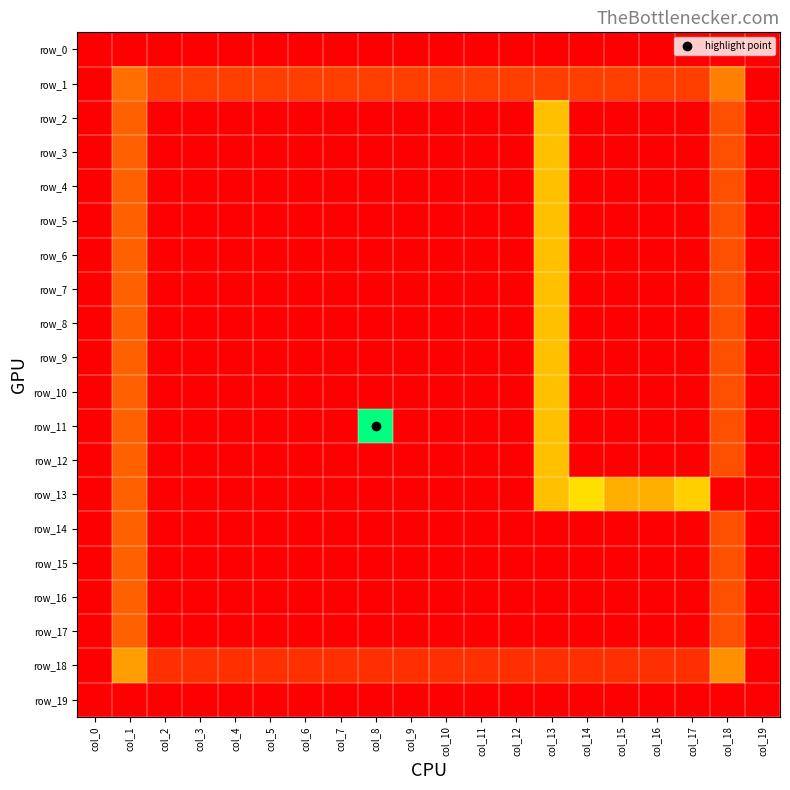

What is the difference between the maximum and second lowest values in the row_15 series?

6